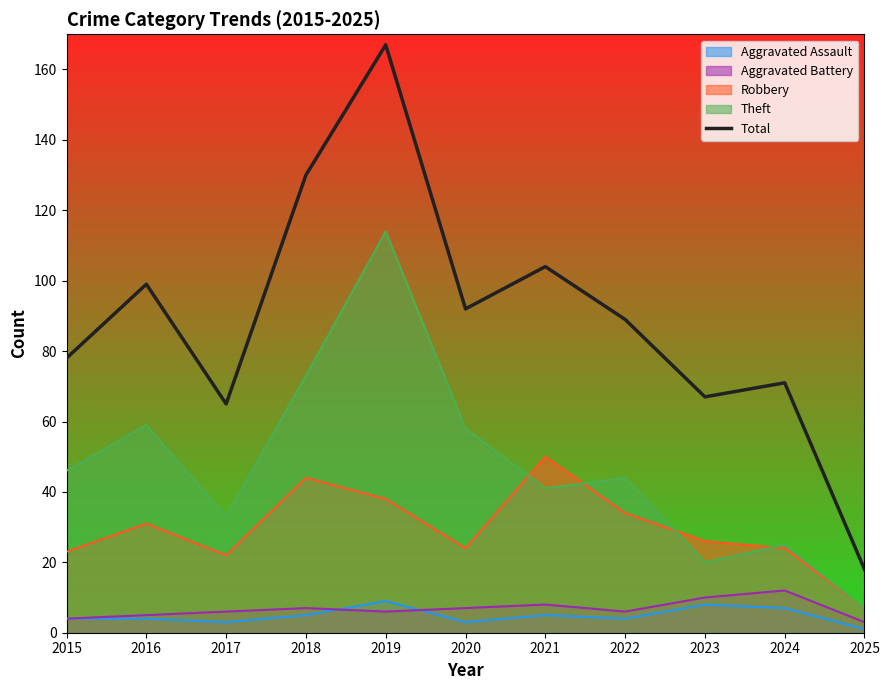

Between 2016 and 2019, which is larger?

2019